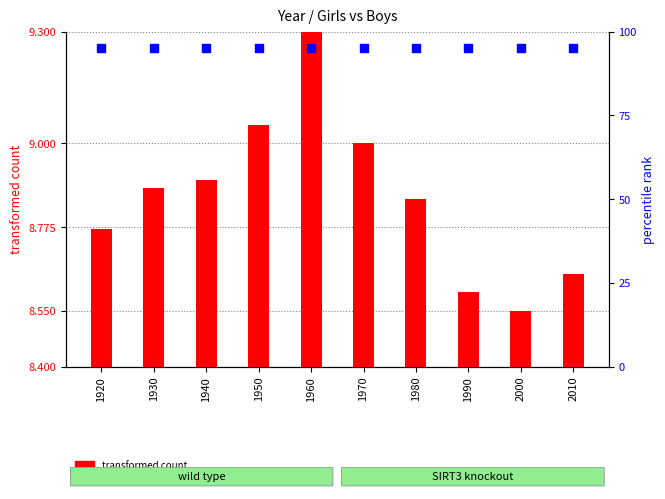

At which category is the sum across all series the highest?

1960